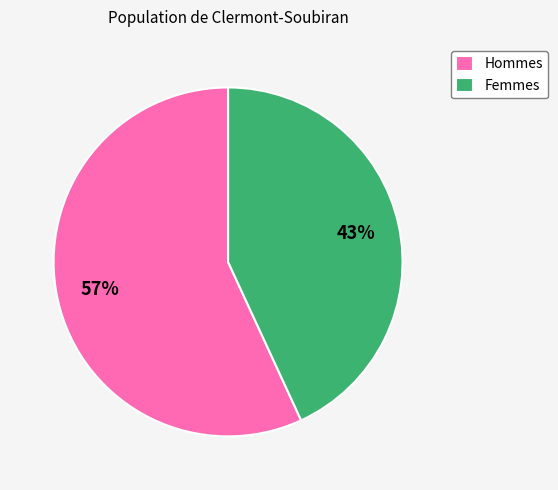

Does any single category account for the majority?

Yes